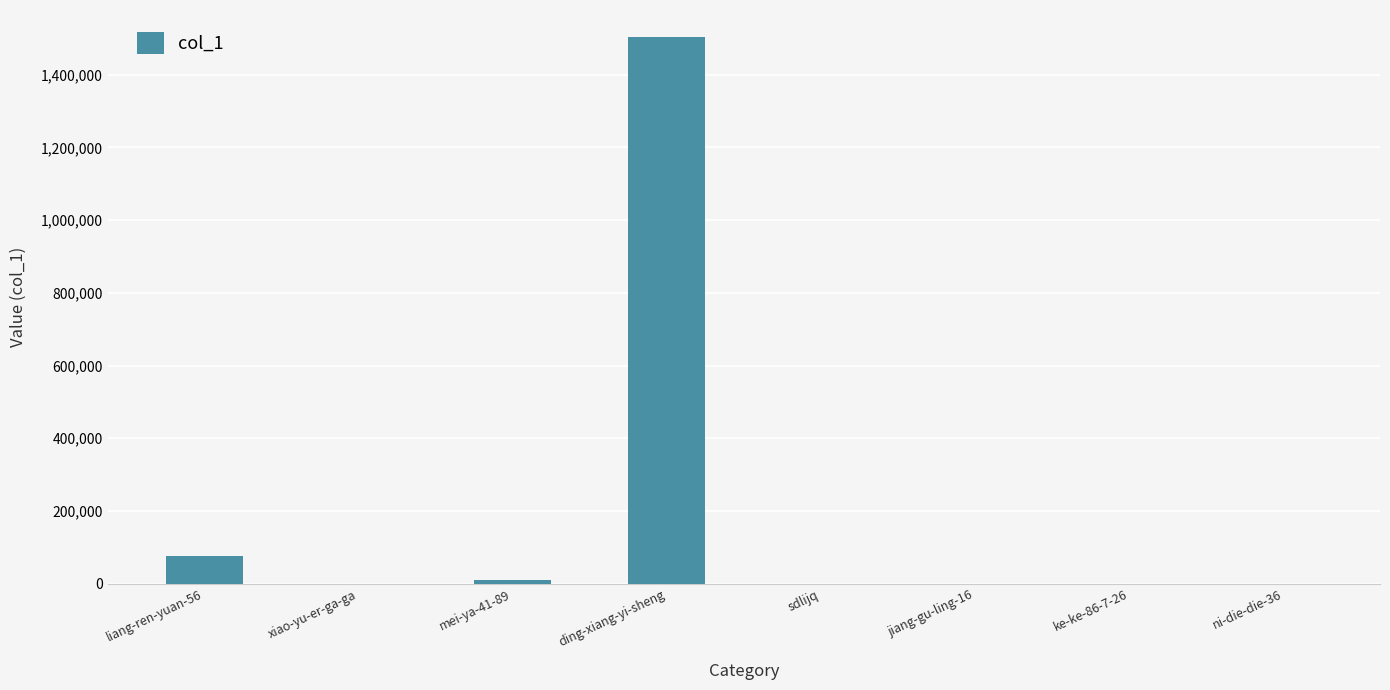

What is the greatest value displayed?

1502492